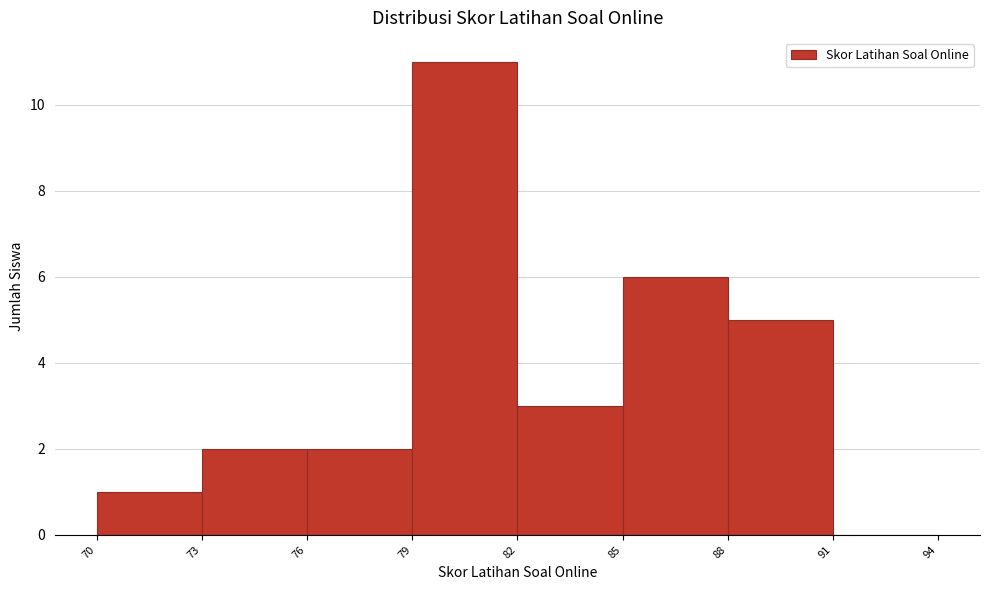

Reading left to right, list every bar in this chart as the range it spans on the x-axis followed by its height. The values are not printed on the chart, so give them approximately, as read against the axis.

70 to 73: 1
73 to 76: 2
76 to 79: 2
79 to 82: 11
82 to 85: 3
85 to 88: 6
88 to 91: 5
91 to 94: 0